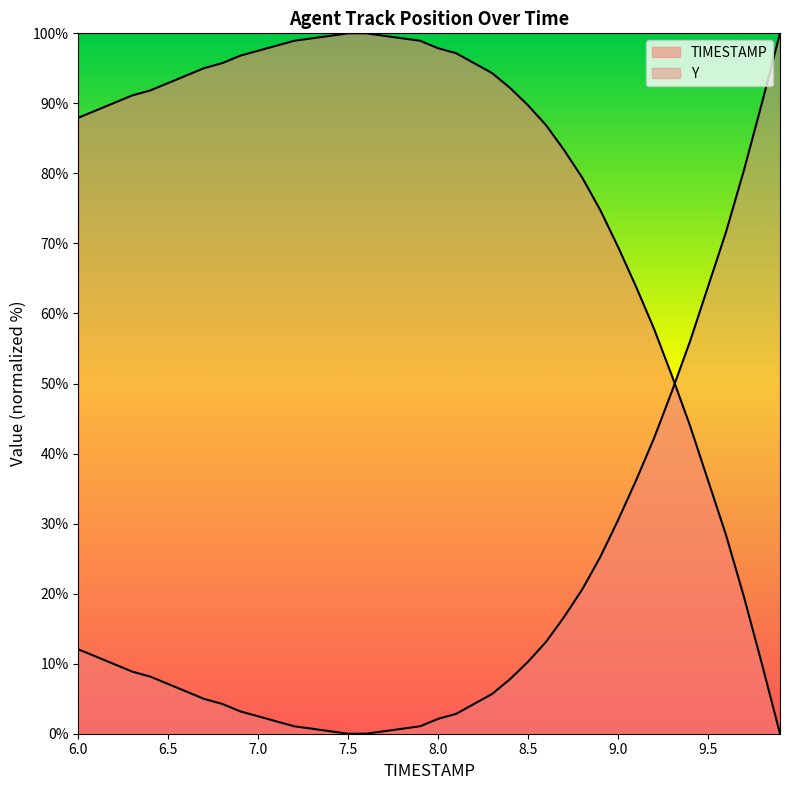

At which category does the chart reach its peak across all series?

7.5